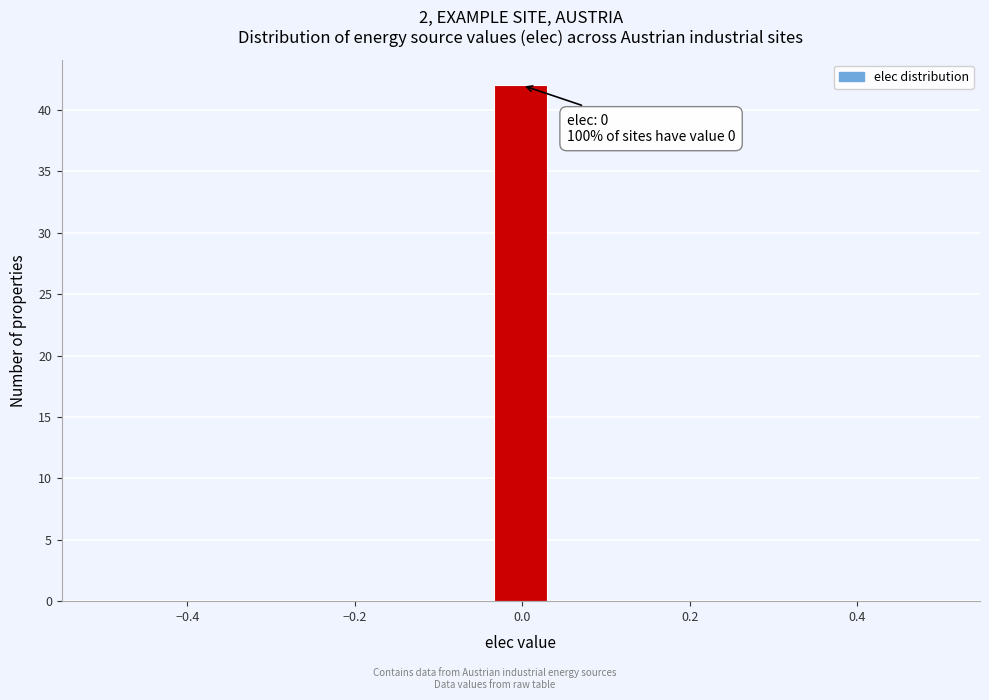

Around what value on the x-axis is the tallest bar? Give the approximate position of its centre, as read against the axis.

0.00